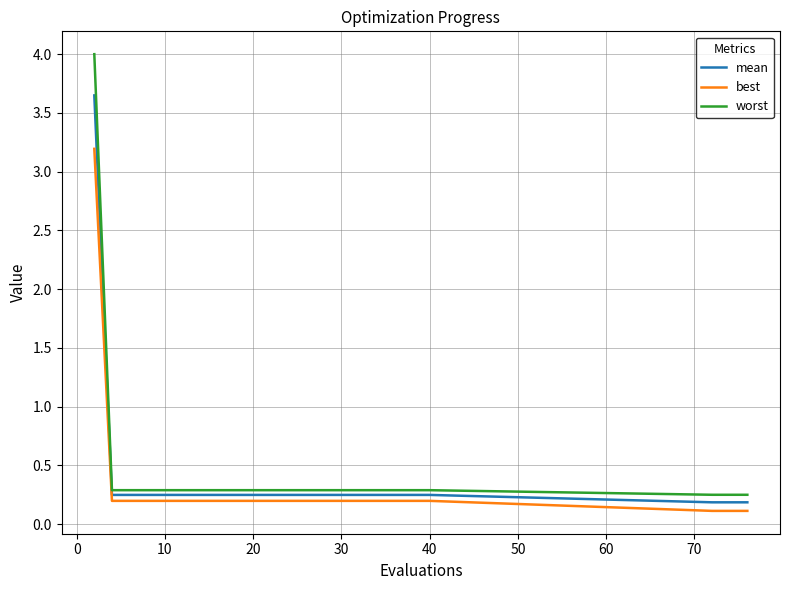

Which series has the largest total across all categories?

worst